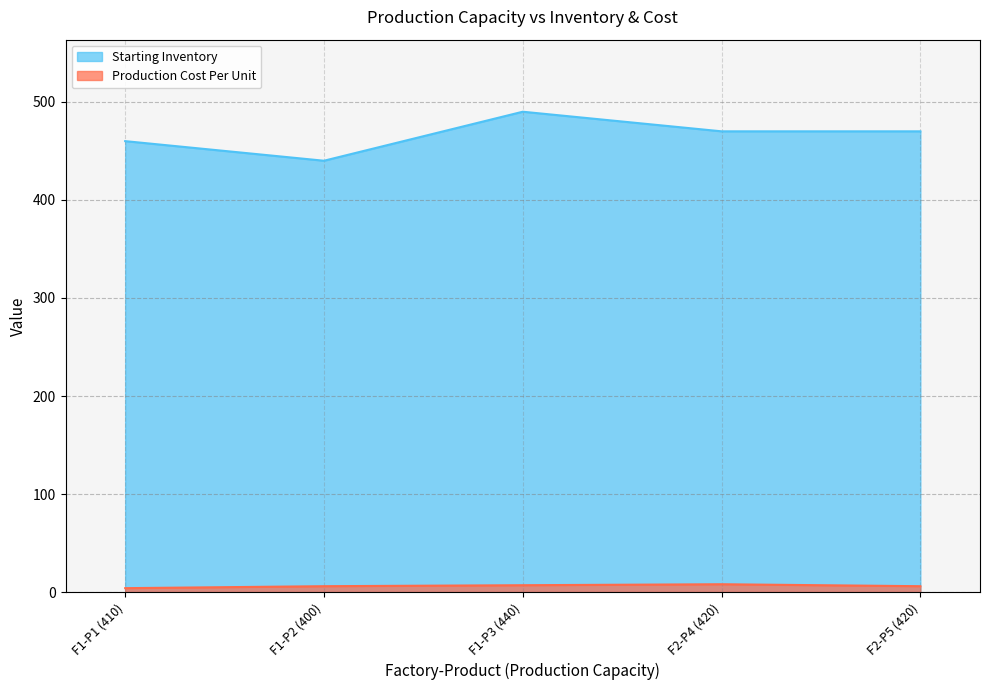

What is the average value of the Starting Inventory series?

466